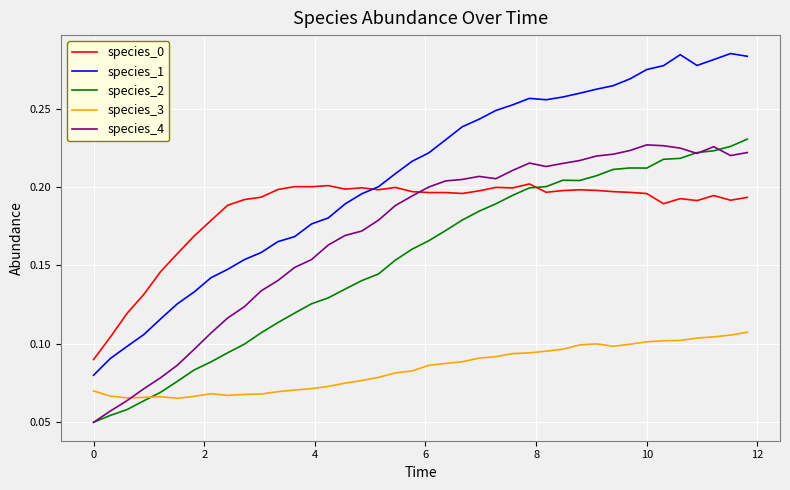

True or false: species_1 and species_4 intersect in this chart.

False